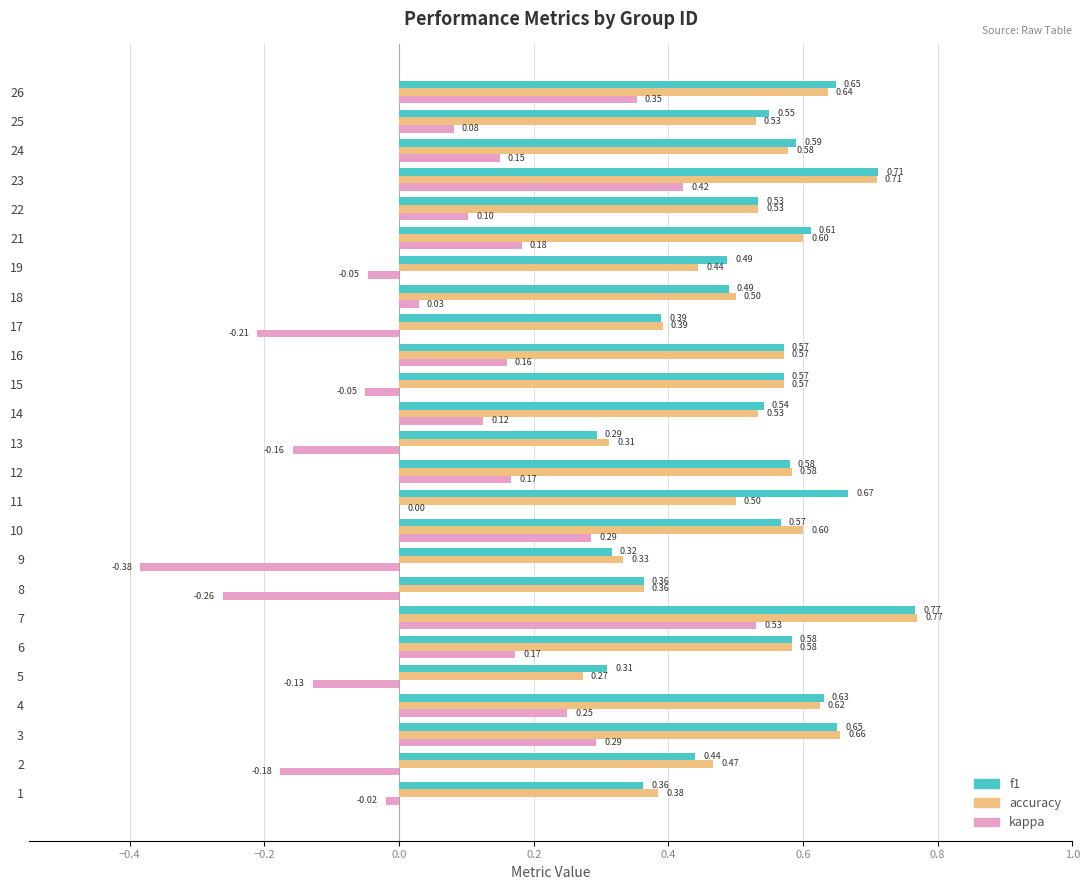

Which series has the largest total across all categories?

f1